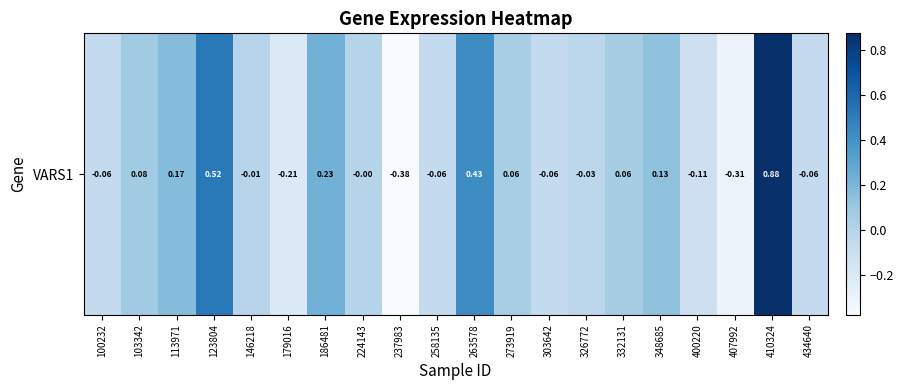

Which category has the highest value across all series?

410324